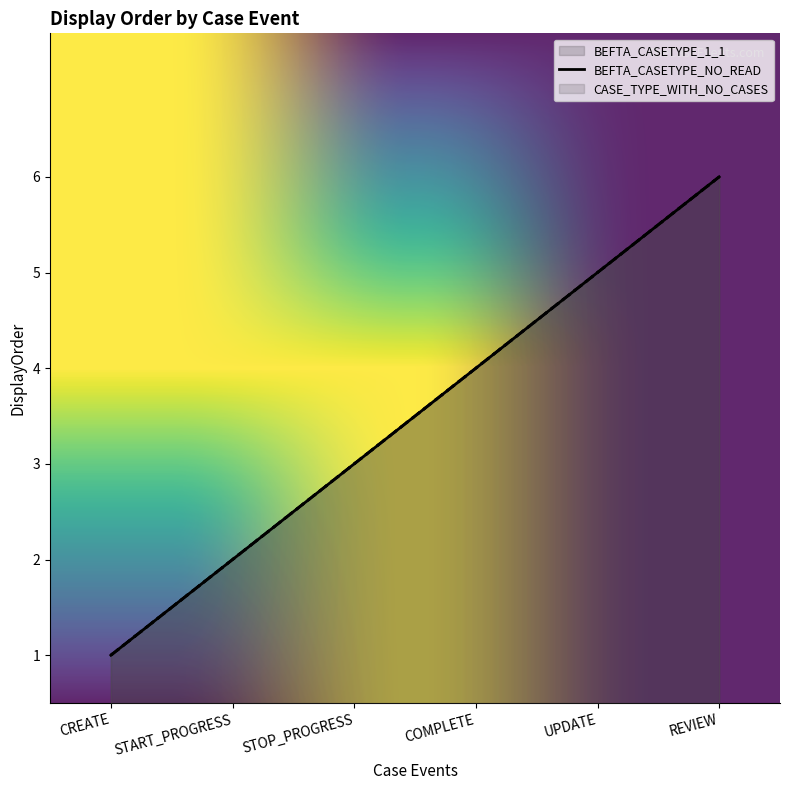

What is the ratio of the value at START_PROGRESS to the value at UPDATE?

0.4